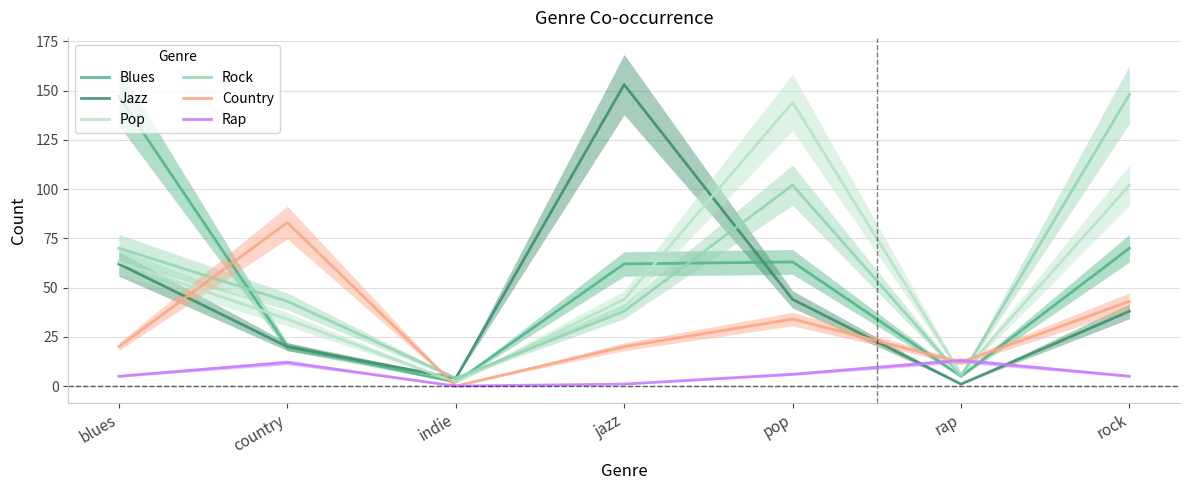

What is the label of the 1st point from the left?

blues